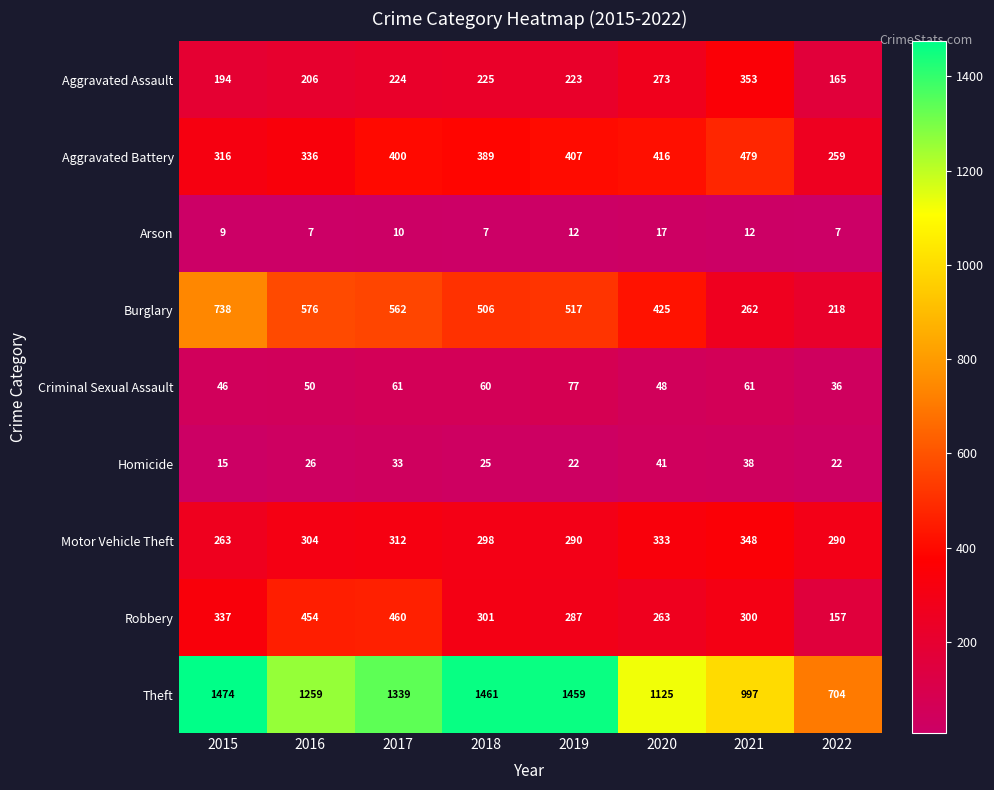

Where does the Robbery series first go above 301?

2015